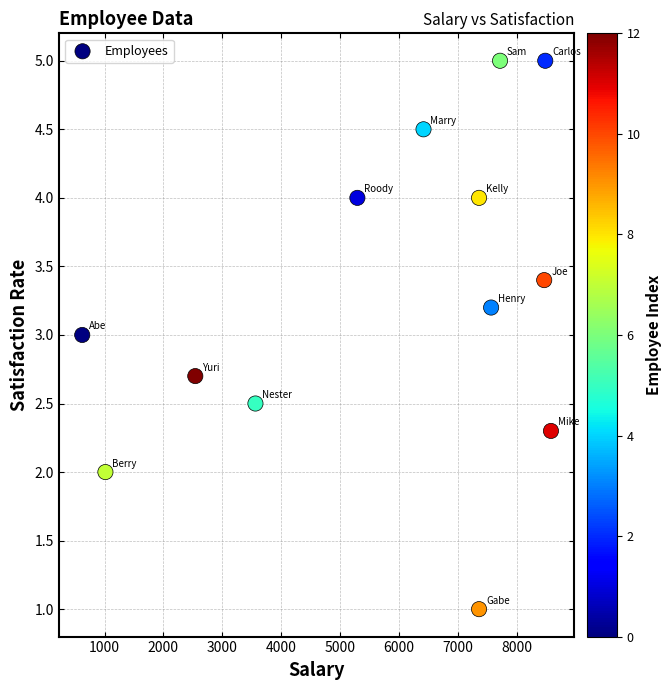

What is the range of X values (max minus min)?

7964.0